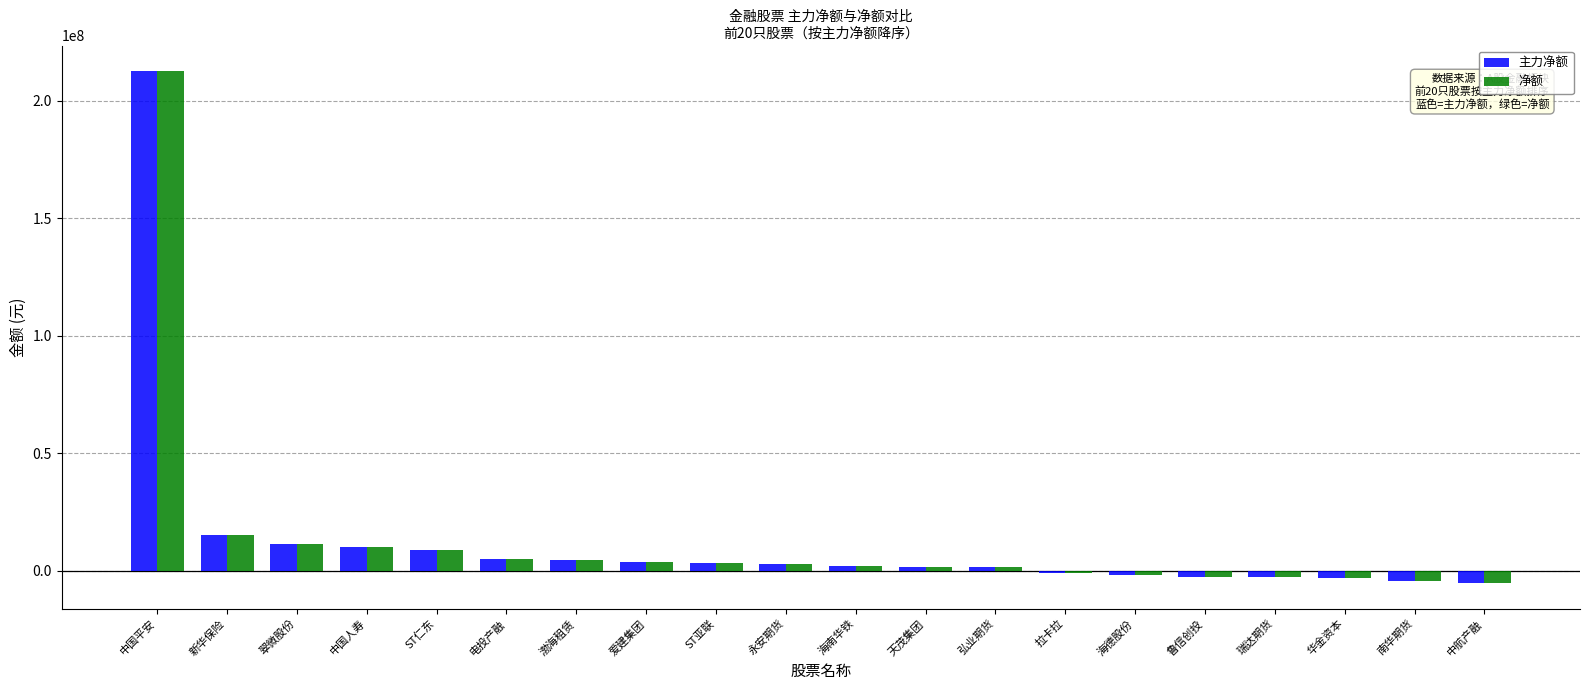

What is the difference between the maximum and minimum values in the 主力净额 series?

217891170